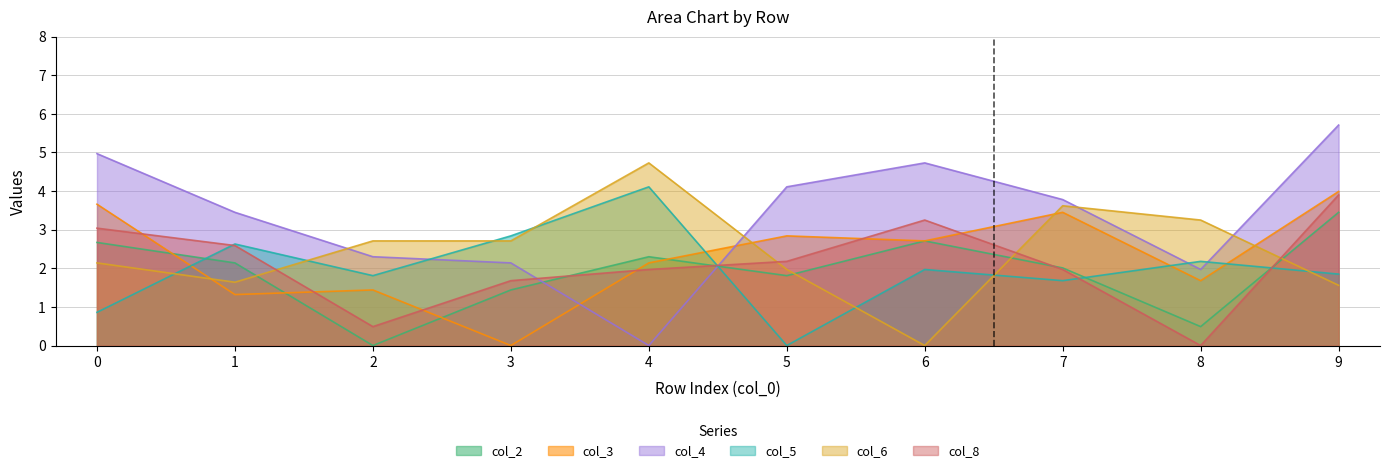

What is the value of the col_3 point at the 6th from the left?

2.8